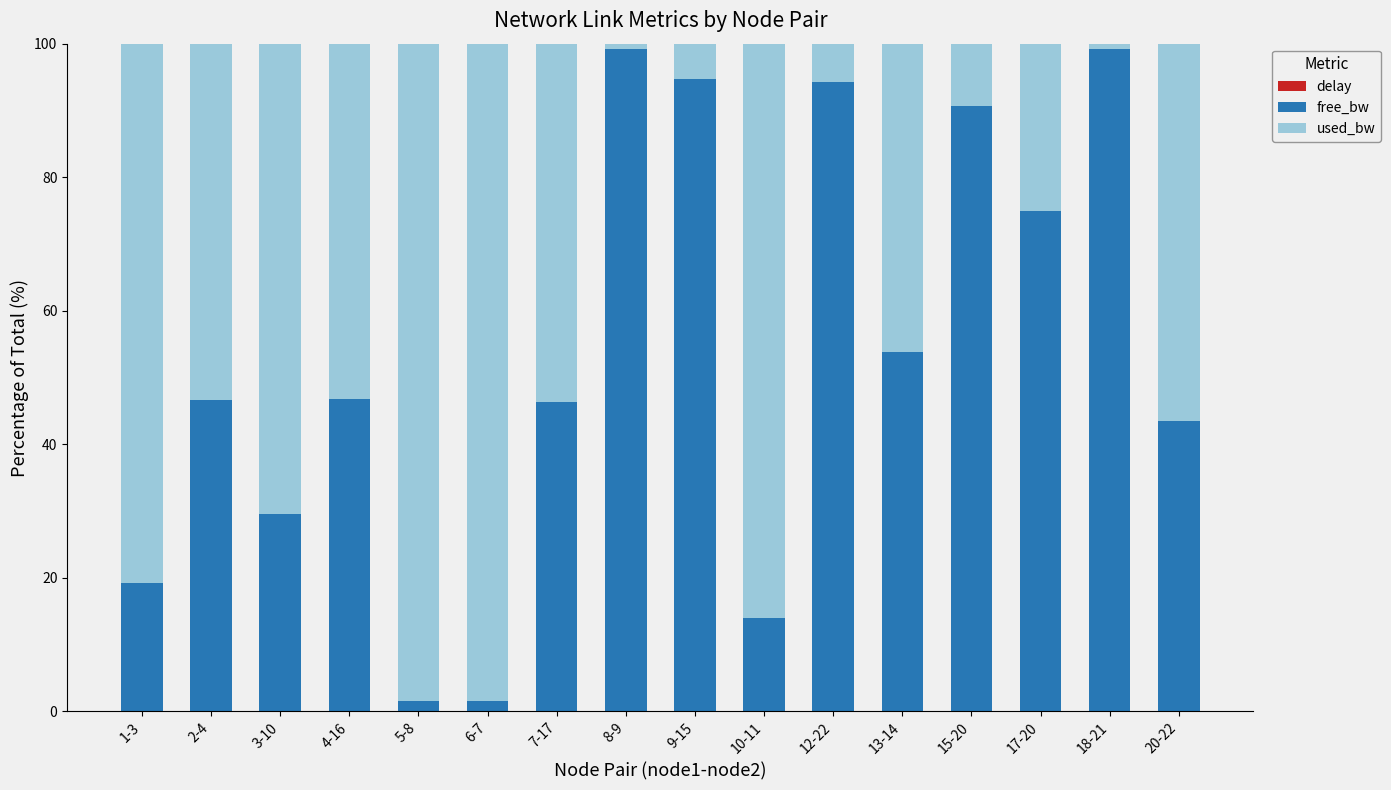

Which category has the highest value in the delay series?

13-14